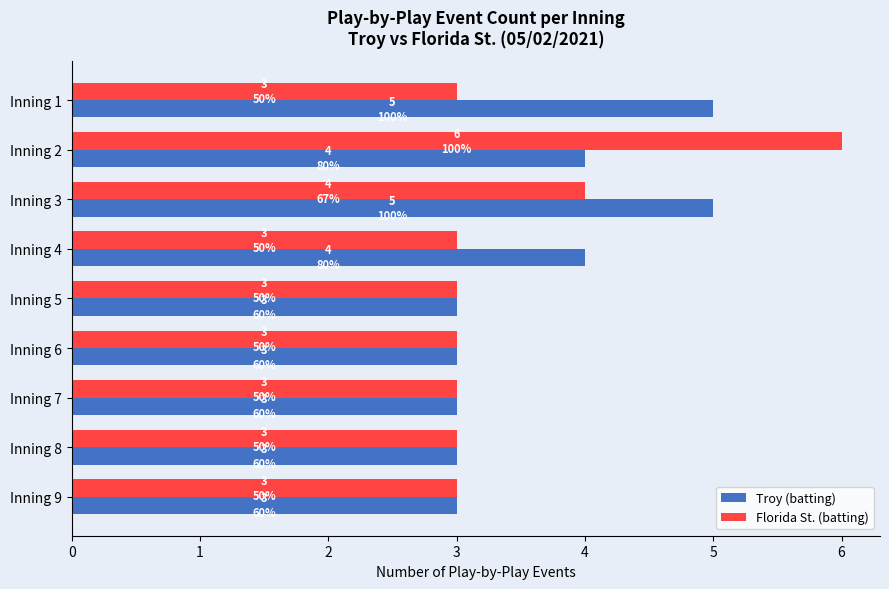

How many series are shown in this chart?

2